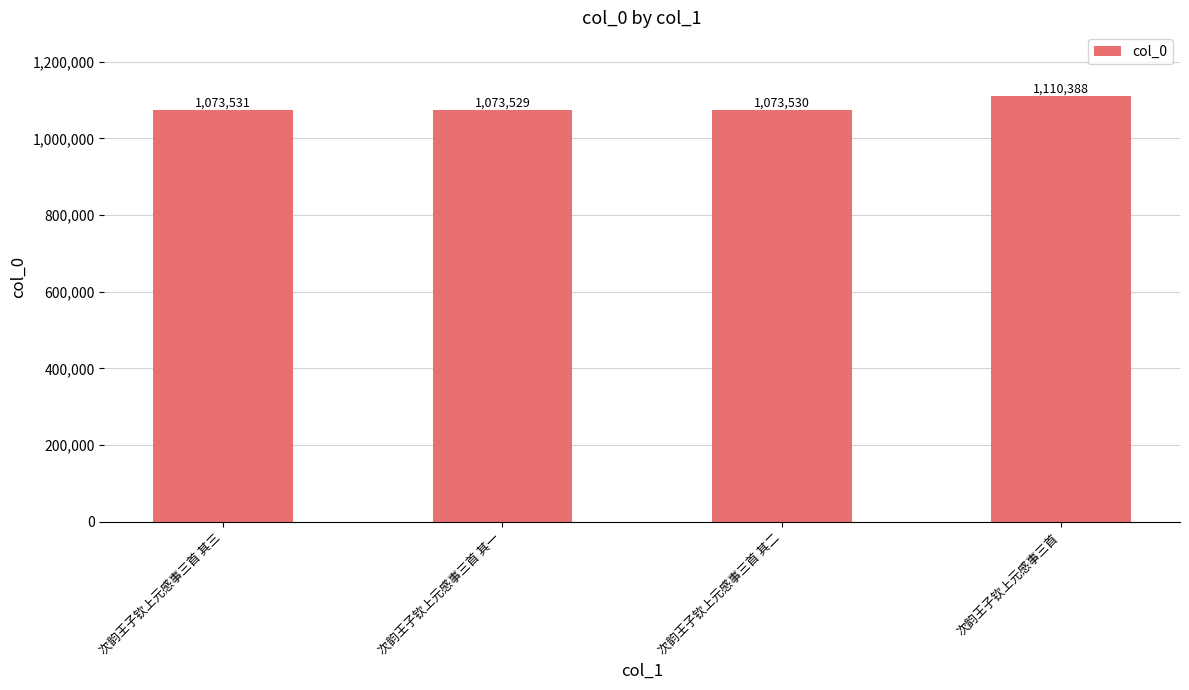

What is the approximate value at 次韵王子钦上元感事三首 其三, to the nearest 100?

1073500